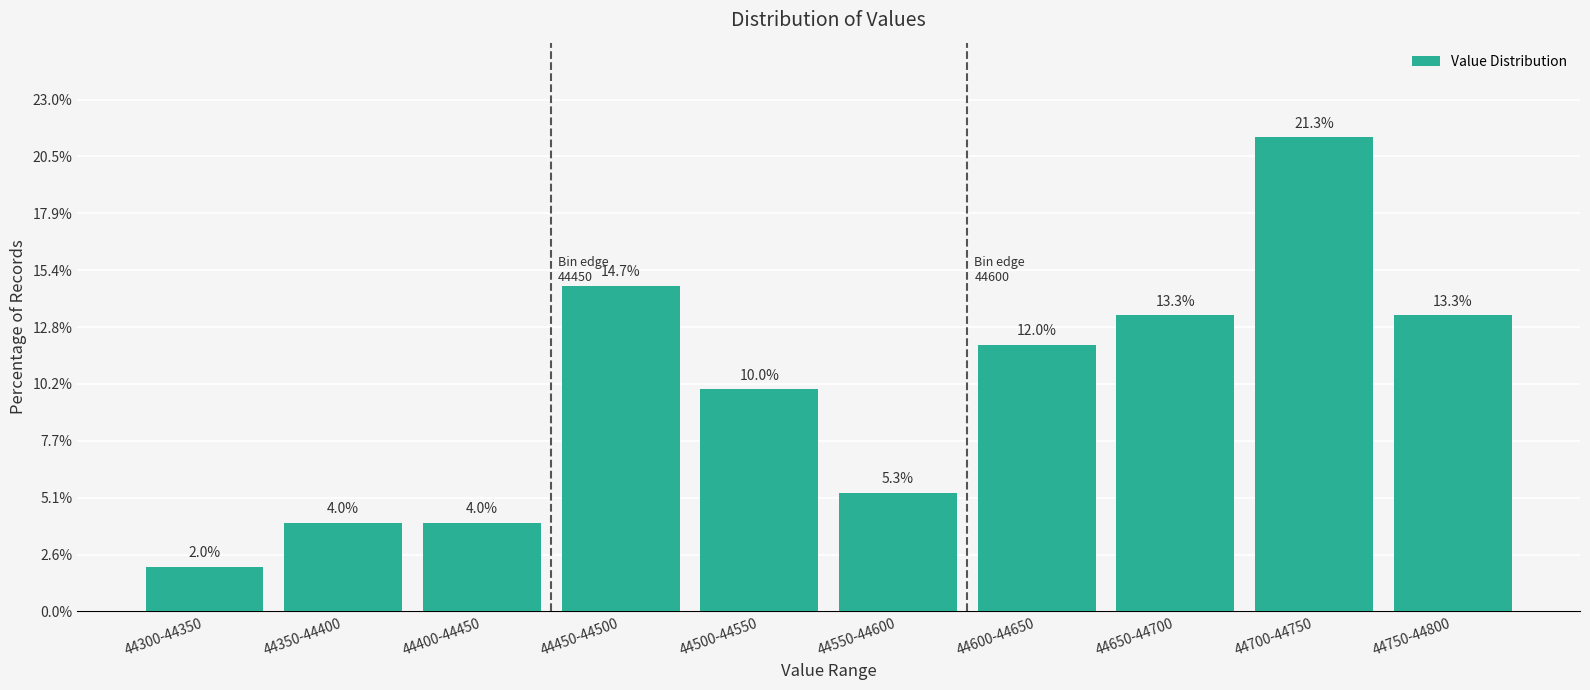

Reading right to left, transcribe all the data shown in this chart.

13.3	21.3	13.3	12.0	5.3	10.0	14.7	4.0	4.0	2.0